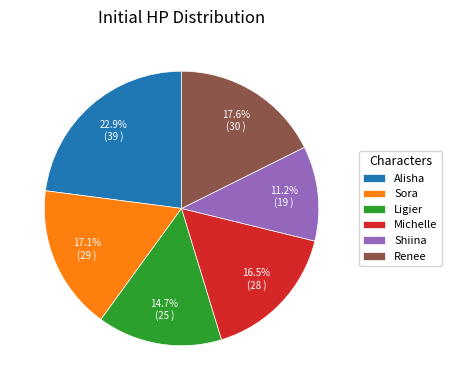

To the nearest percent, what is the difference between the largest and smallest slice percentages?

12%